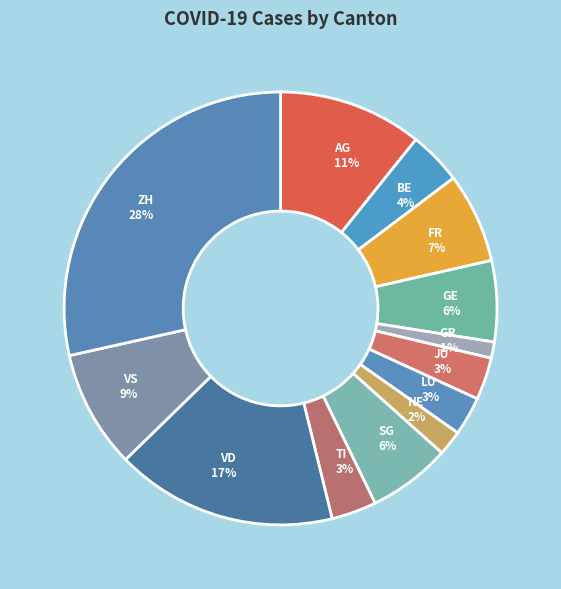

Approximately how many times larger is the value at VS compared to GE?

1.5